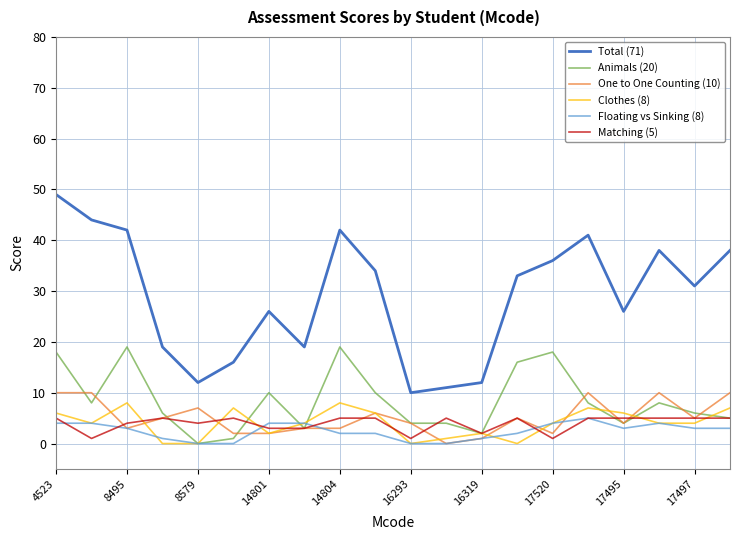

What is the sum of all Matching (5) values?

79